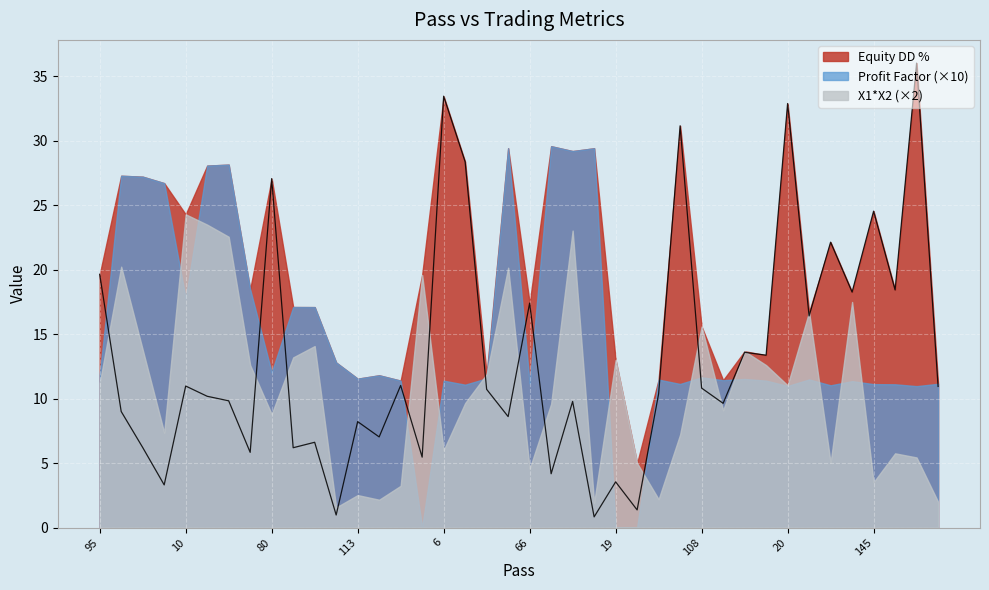

Reading left to right, what are all the values shown in this chart?

Equity DD %: 19.6	9.0	6.2	3.3	11.0	10.2	9.8	5.8	27.1	6.2	6.6	1.0	8.2	7.0	11.0	5.5	33.5	28.4	10.7	8.6	17.4	4.2	9.8	0.8	3.5	1.4	10.4	31.2	10.8	9.6	13.6	13.4	32.9	16.4	22.1	18.3	24.5	18.4	36.0	10.9
Profit Factor: 1.2	2.7	2.7	2.7	1.8	2.8	2.8	1.8	1.2	1.7	1.7	1.3	1.2	1.2	1.1	0.0	1.1	1.1	1.2	2.9	1.1	3.0	2.9	2.9	0.0	0.0	1.1	1.1	1.2	1.1	1.2	1.1	1.1	1.1	1.1	1.1	1.1	1.1	1.1	1.1
X1*X2: 5.6	10.1	6.9	3.7	12.2	11.8	11.3	6.3	4.4	6.6	7.0	0.8	1.3	1.1	1.6	9.8	3.0	4.8	6.0	10.1	2.3	4.8	11.5	1.0	6.5	2.5	1.1	3.6	7.8	4.5	6.8	6.3	5.5	8.4	2.5	8.8	1.8	2.9	2.7	1.0